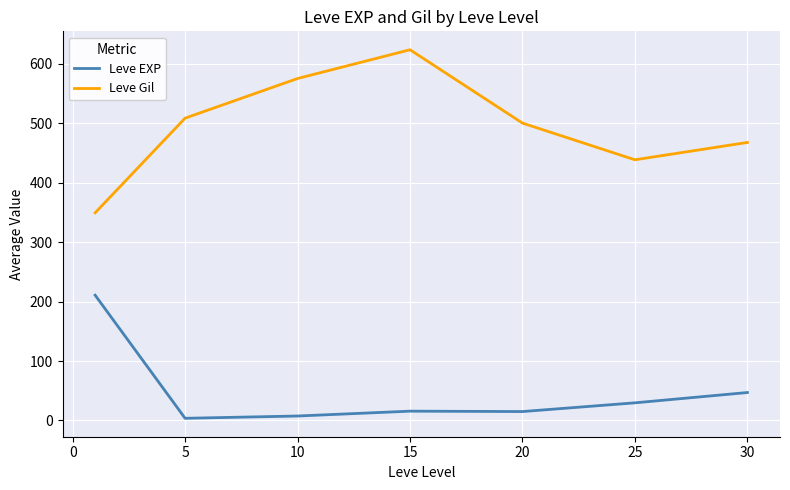

List the series in order of their overall mean, lowest first.

Leve EXP, Leve Gil